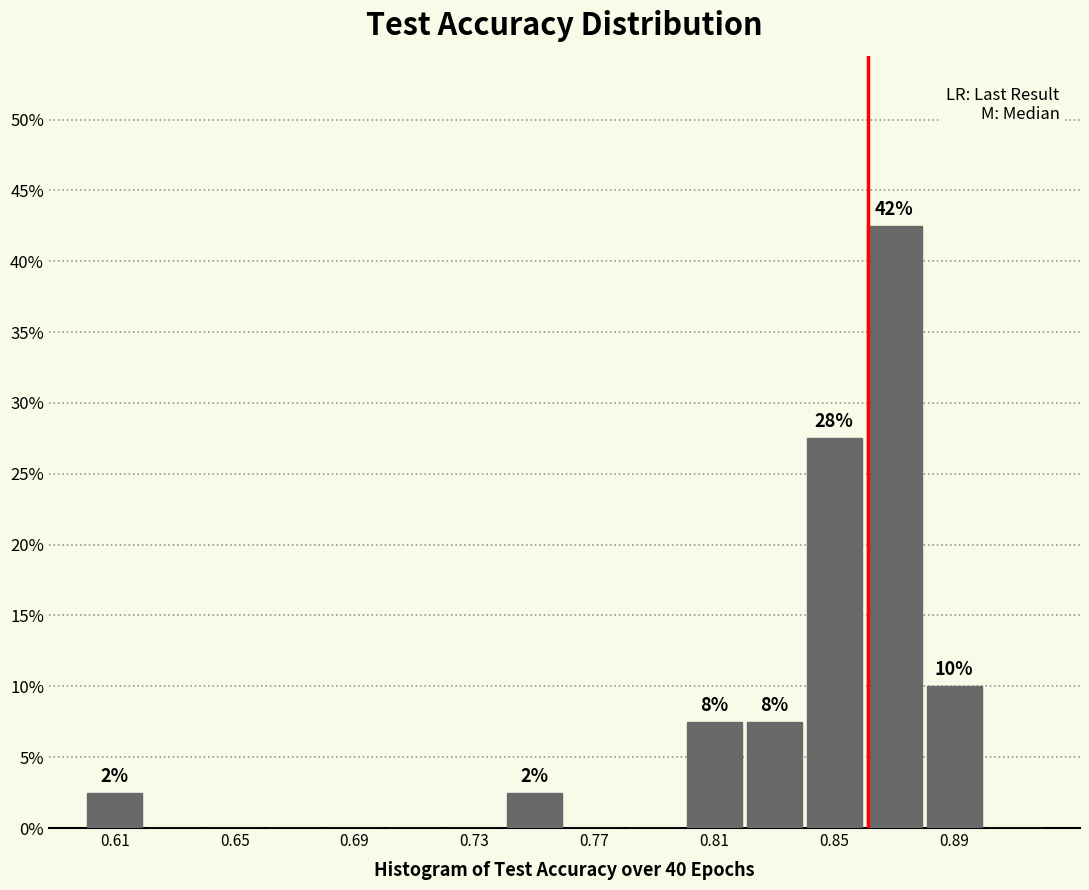

Which range on the x-axis has the tallest bar?

0.86 to 0.88